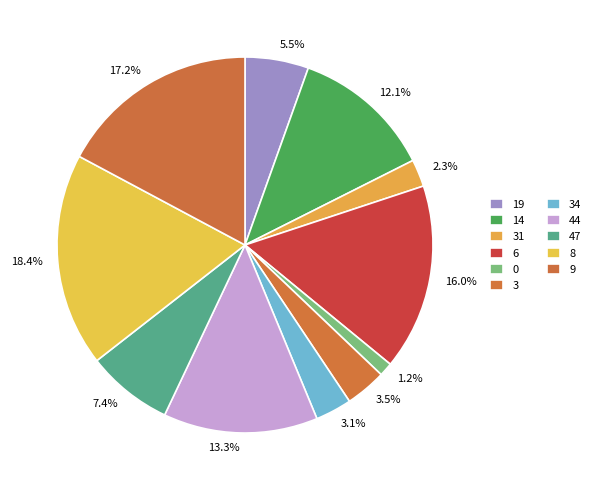

Count the number of slices in the pie.

11